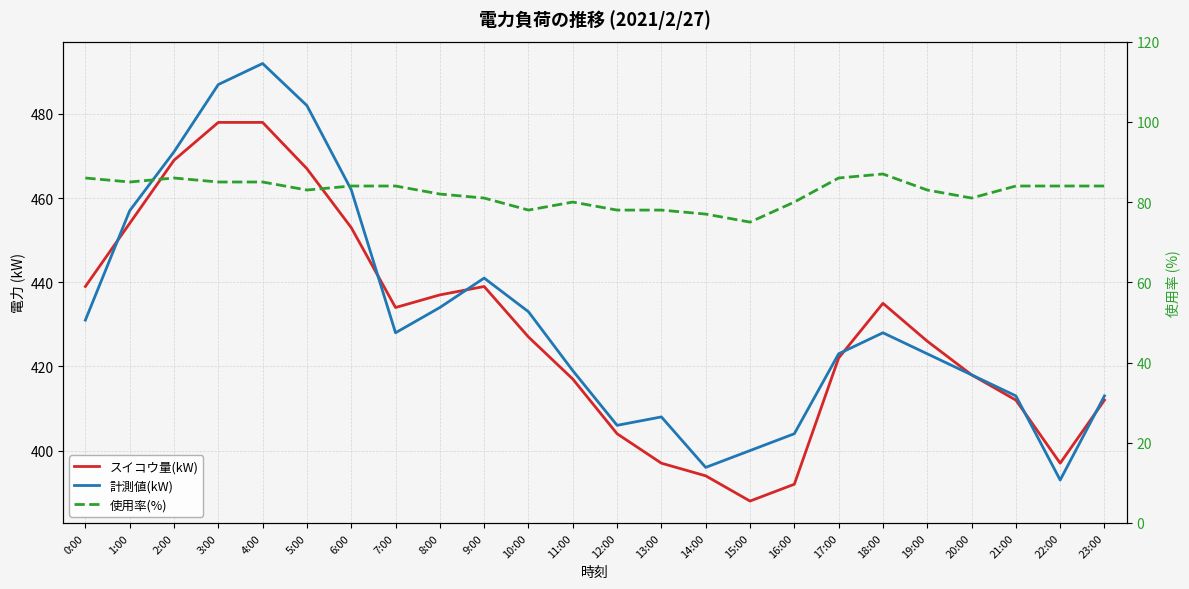

What is the lowest value of the スイコウ量(kW) series?

388